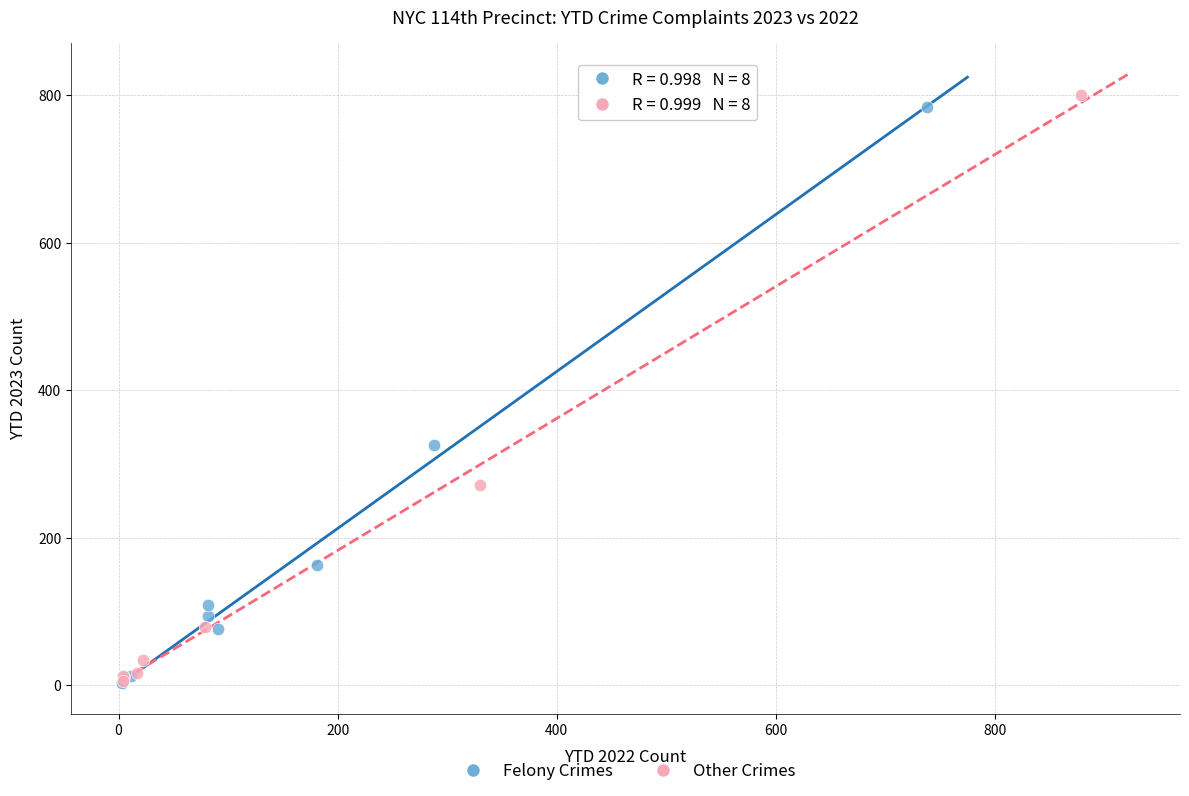

Which series has the largest Y range (max minus min)?

Other Crimes